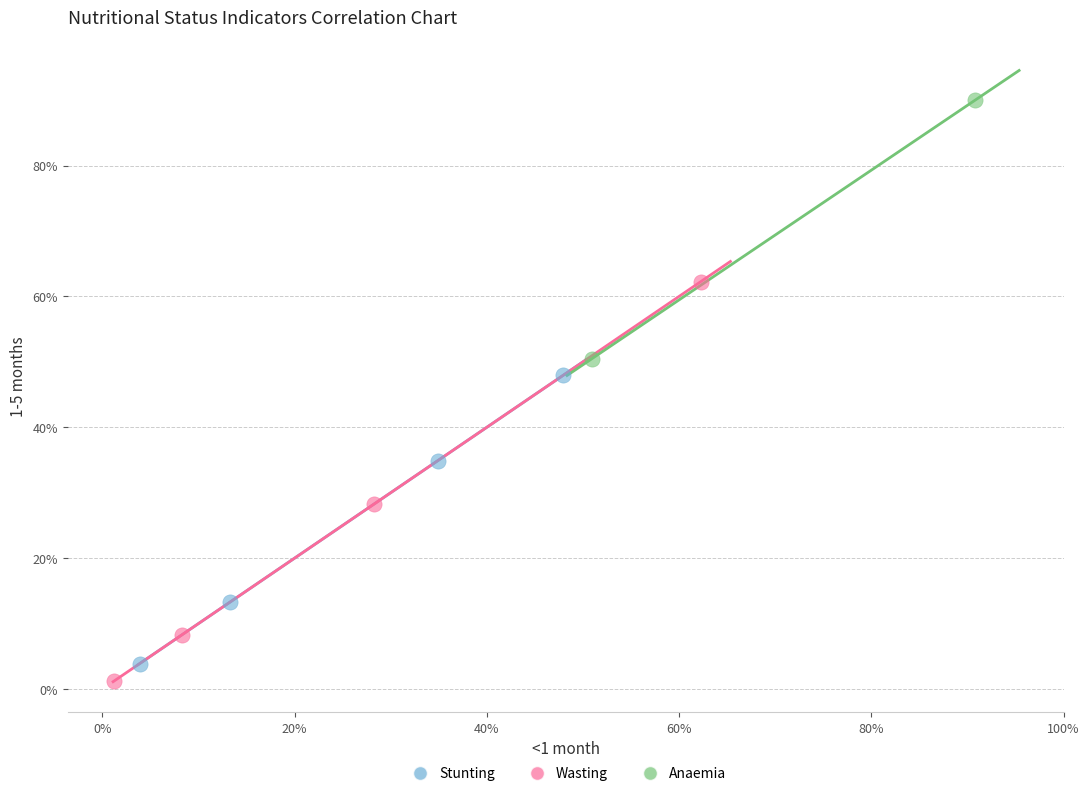

Which series reaches the maximum Y coordinate?

Anaemia